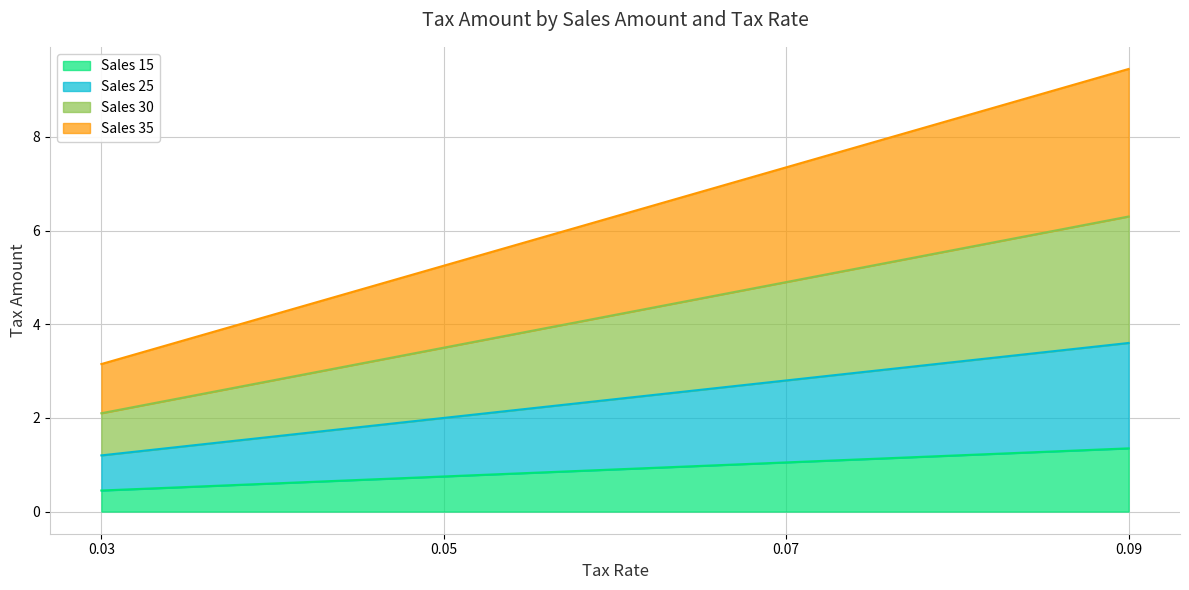

What is the difference between the Sales 15 values at 0.09 and 0.05?

0.6